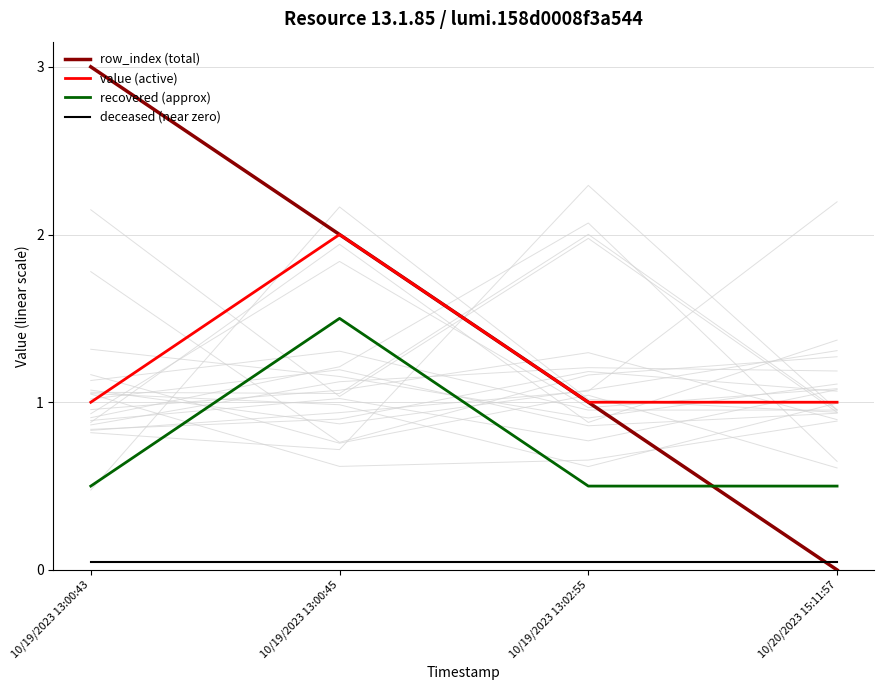

What is the approximate value of recovered (approx) at 10/19/2023 13:00:45?

1.5